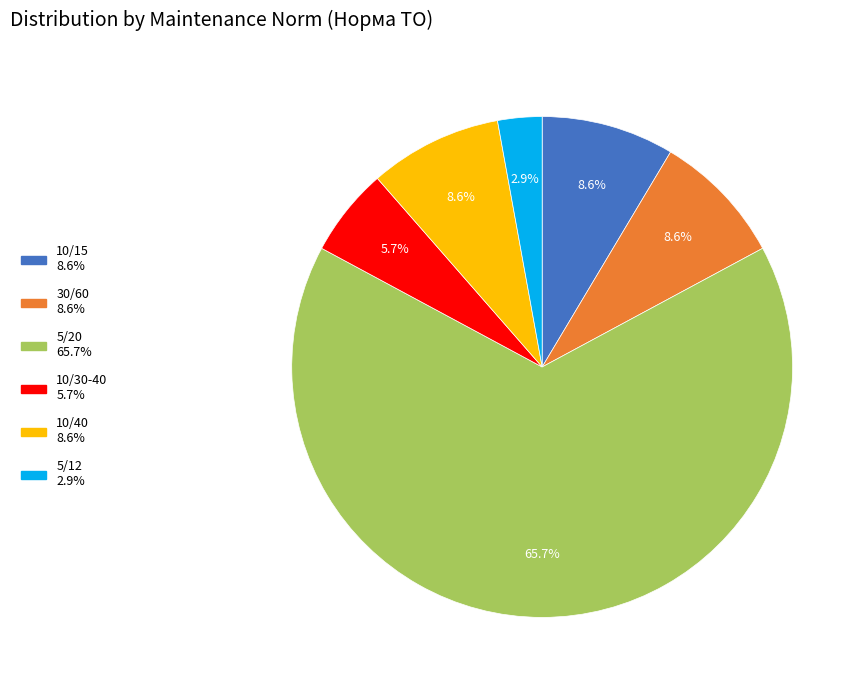

Is the sum of 10/40 and 10/15 greater than half?

No